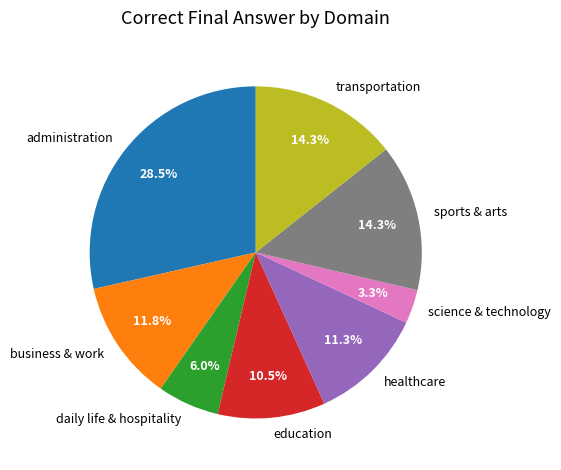

Is there any slice that represents more than half of the pie?

No